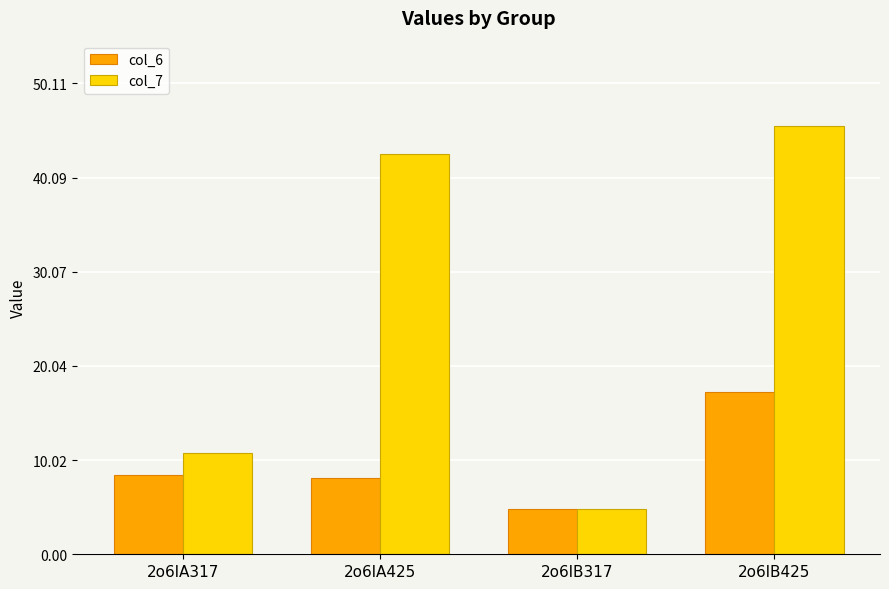

Which category has the lowest value in the col_6 series?

2o6lB317